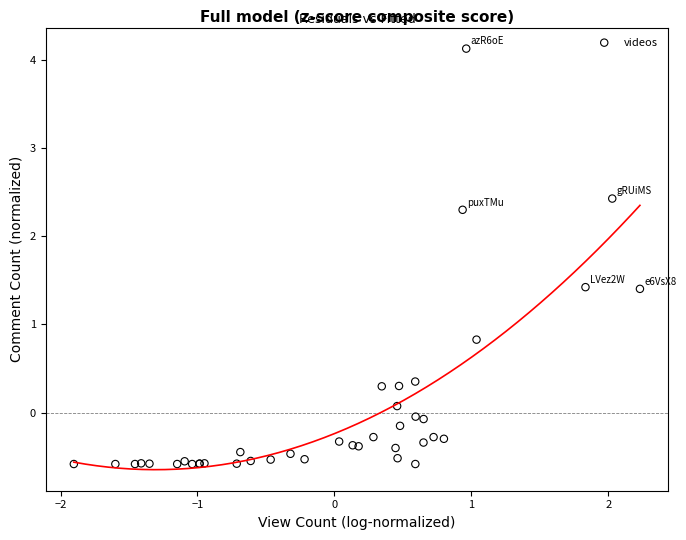

What Y value in the scatter plot is closest to 1?

0.8